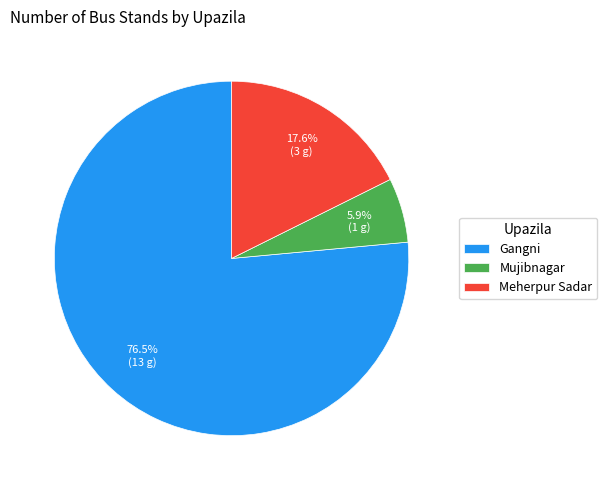

Is it true that Meherpur Sadar is 18% of the pie?

True